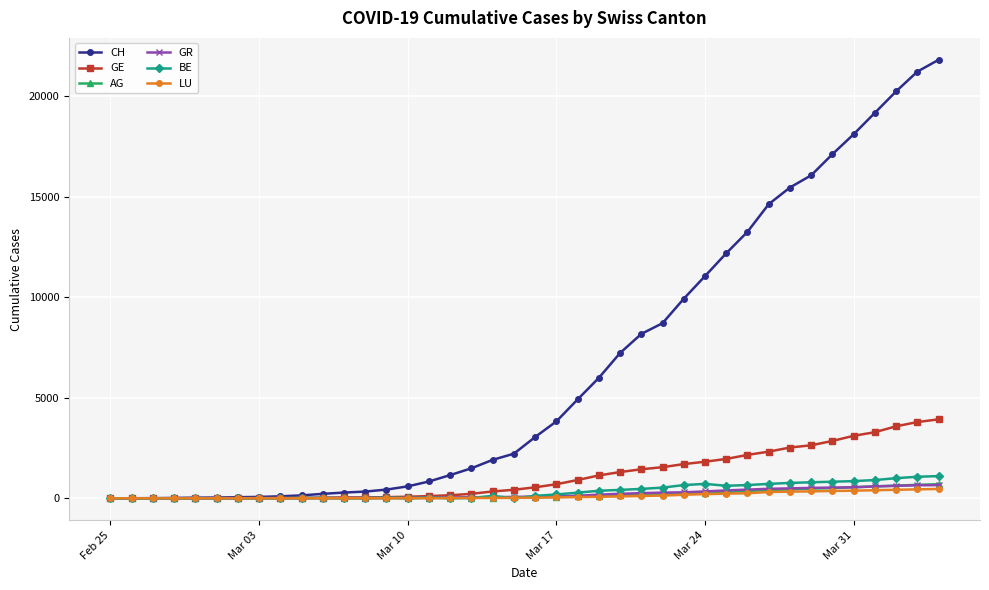

Which series has the largest total across all categories?

CH